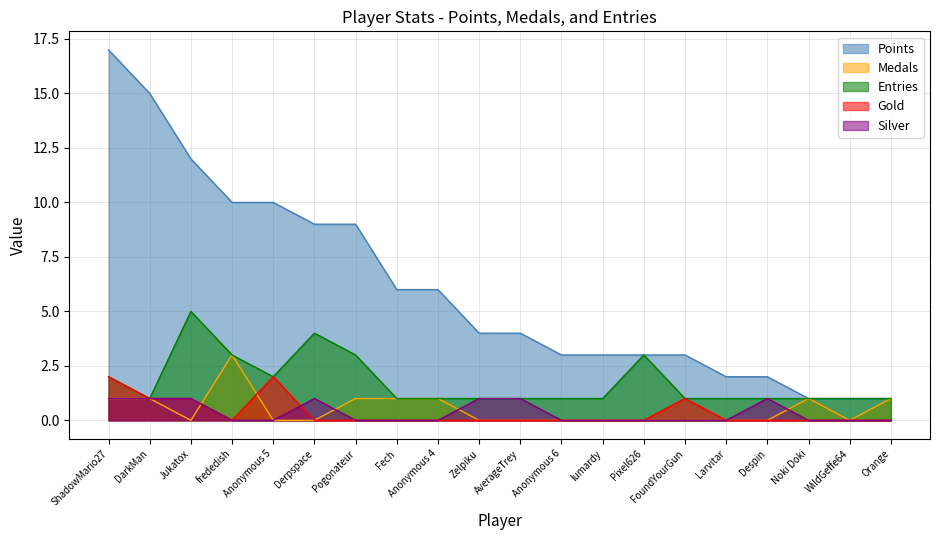

Reading right to left, transcribe all the data shown in this chart.

Points: 1	1	1	2	2	3	3	3	3	4	4	6	6	9	9	10	10	12	15	17
Medals: 1	0	1	0	0	0	0	0	0	0	0	1	1	1	0	0	3	0	1	1
Entries: 1	1	1	1	1	1	3	1	1	1	1	1	1	3	4	2	3	5	1	2
Gold: 0	0	0	0	0	1	0	0	0	0	0	0	0	0	0	2	0	1	1	2
Silver: 0	0	0	1	0	0	0	0	0	1	1	0	0	0	1	0	0	1	1	1